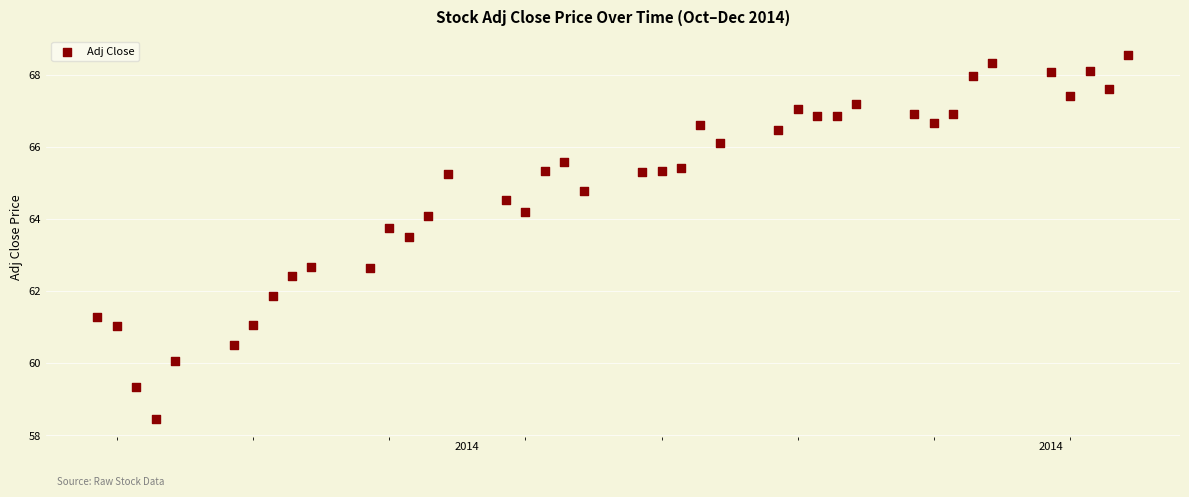

What is the range of X values (max minus min)?

53.0